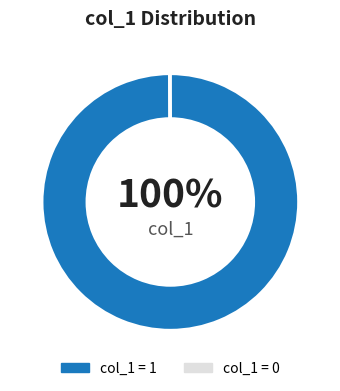

What is the largest slice in the pie chart?

col_1 = 1